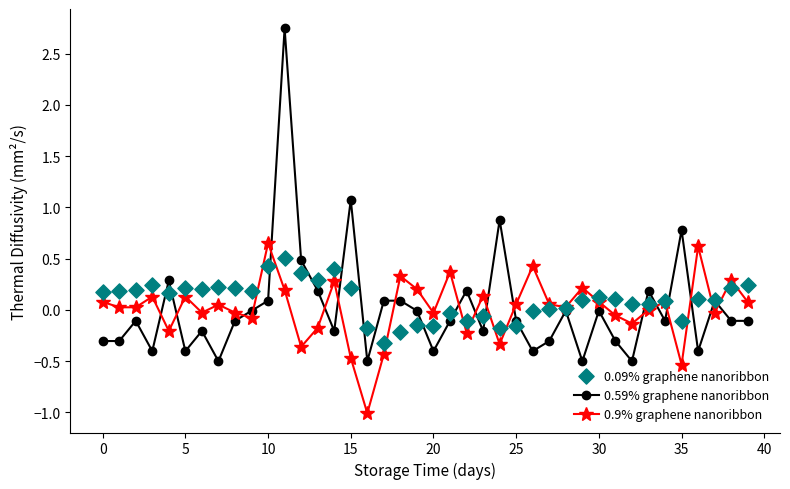

Which series contains the highest Y value?

high